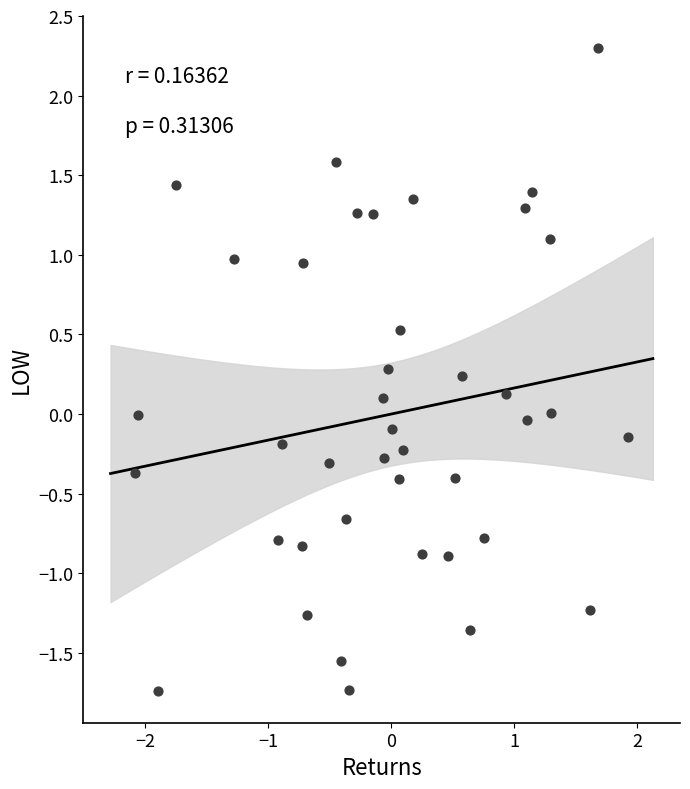

What is the range of X values (max minus min)?

4.0